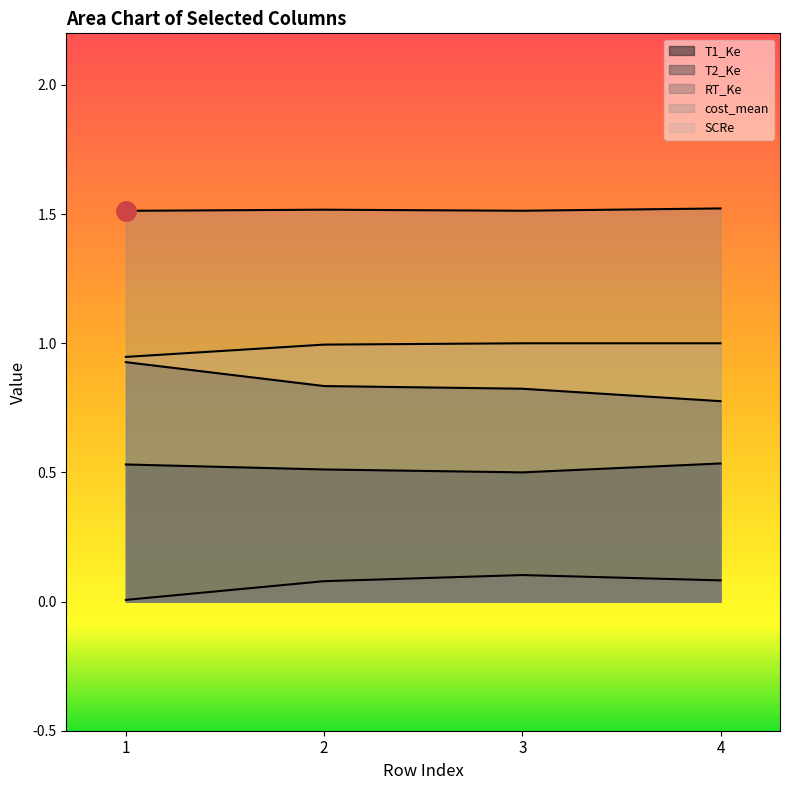

List the series in order of their peak value, lowest first.

RT_Ke, T1_Ke, T2_Ke, SCRe, cost_mean